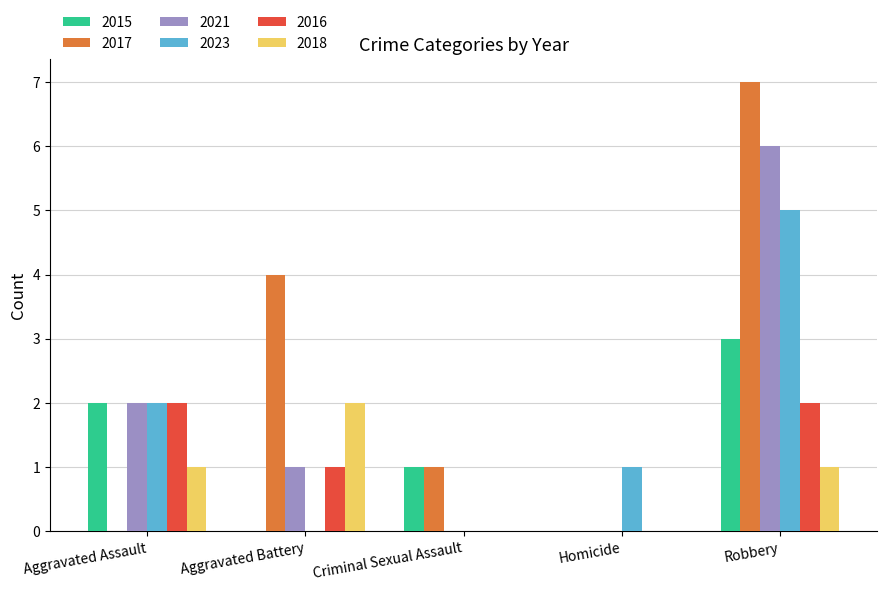

Is it true that 2017 equals 4 at Homicide?

False